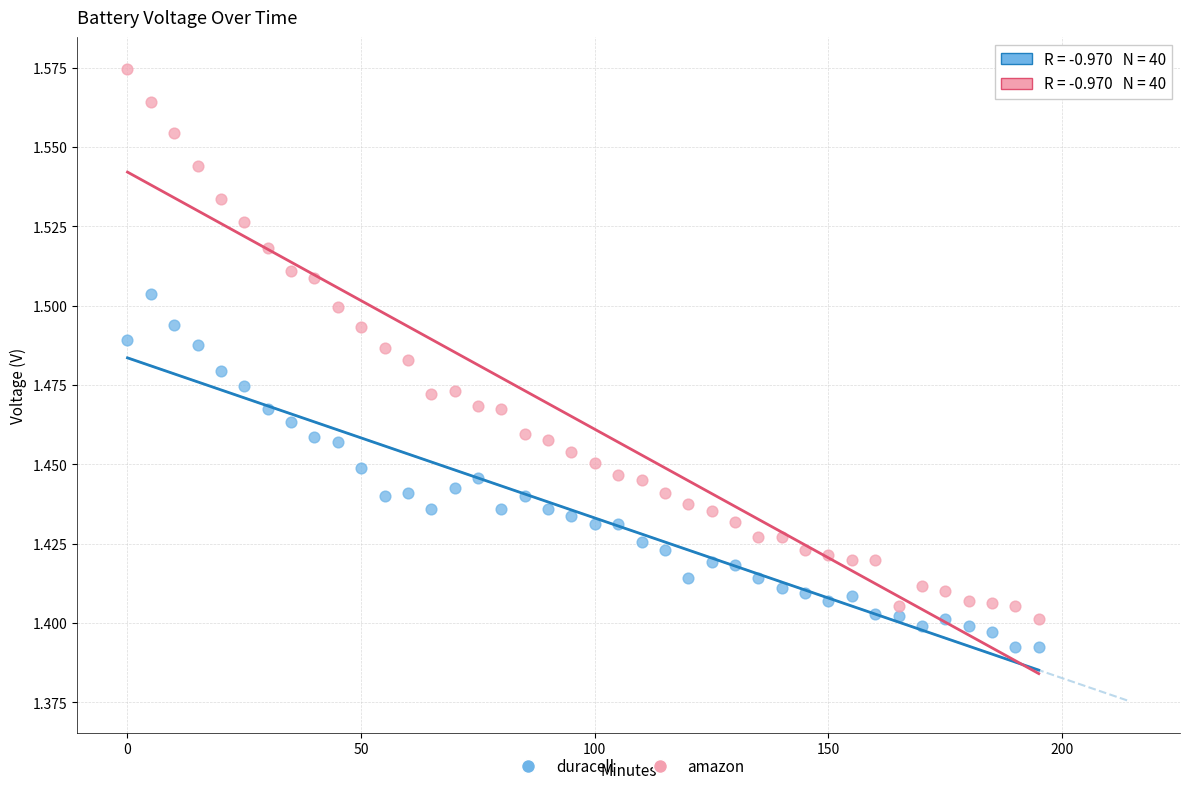

What are all the series names shown in the legend?

duracell, amazon